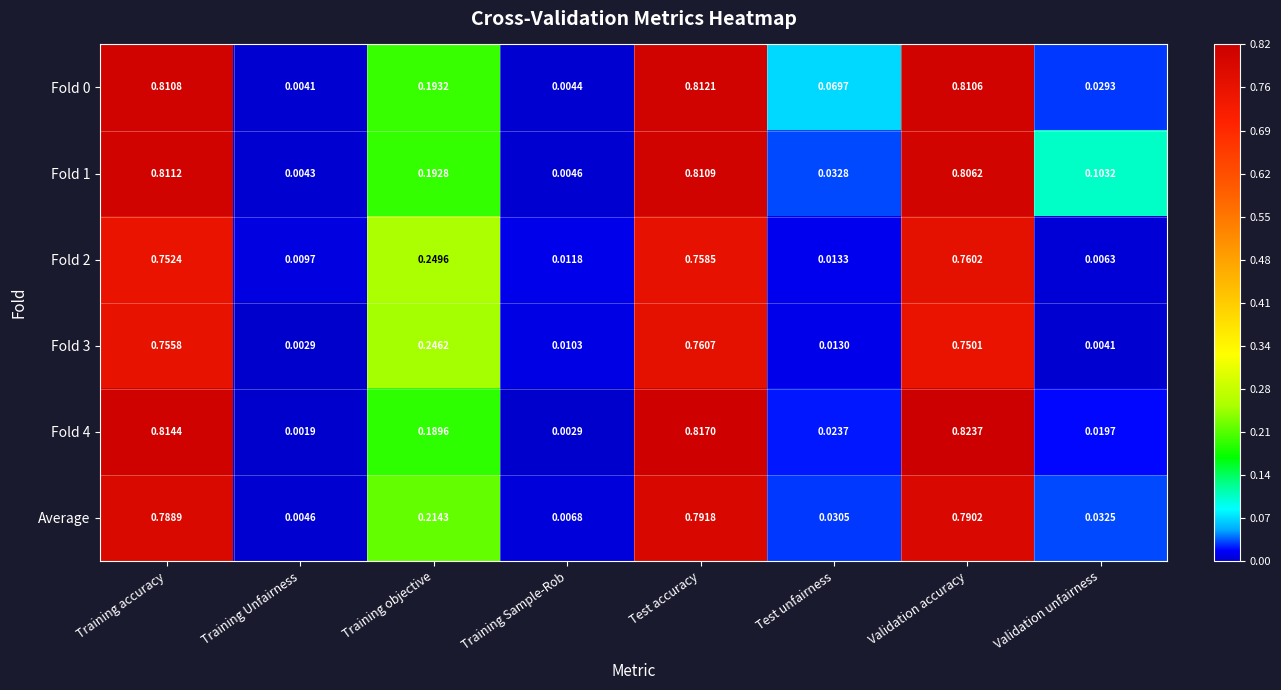

Which category has the lowest value across all series?

Training Unfairness